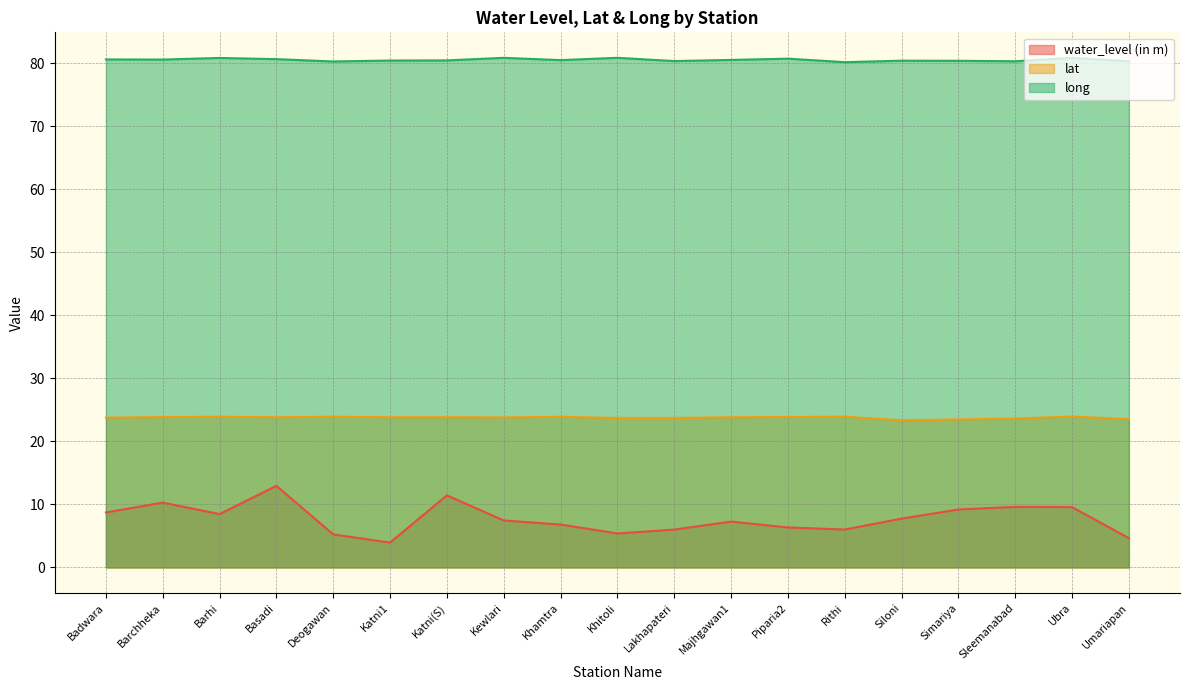

At Barchheka, list the series in order from largest to smallest.

long, lat, water_level (in m)